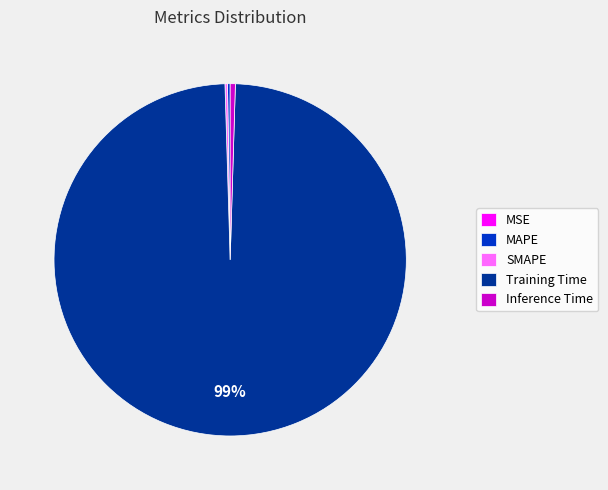

Which category has the biggest portion of the pie?

Training Time